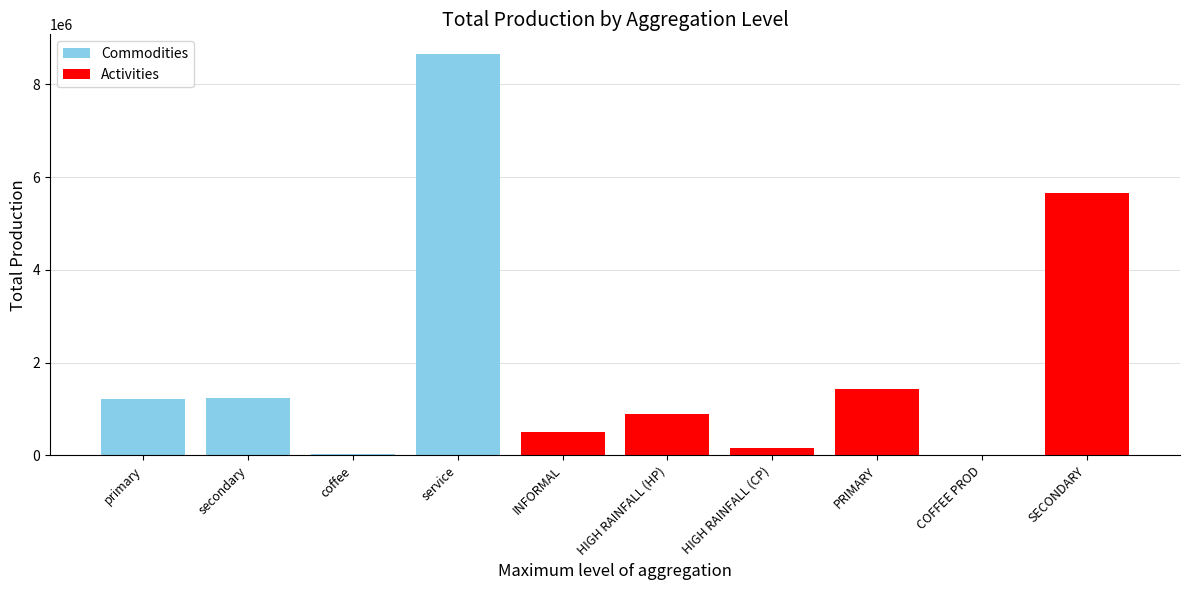

What is the sum of all values?

19761968.5